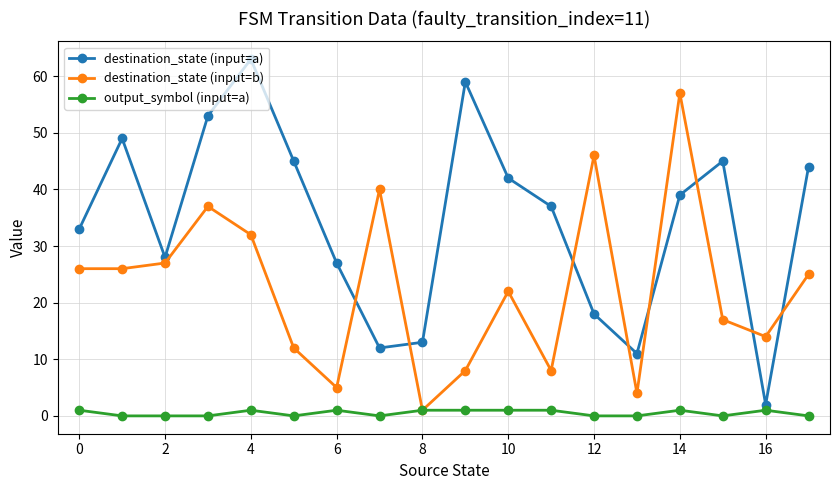

What is the maximum value for destination_state (input=a)?

63